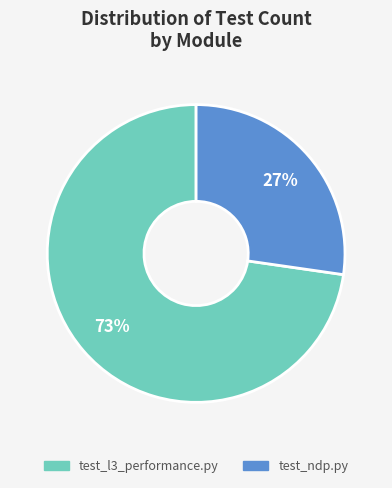

Which has a higher value, test_ndp.py or test_l3_performance.py?

test_l3_performance.py